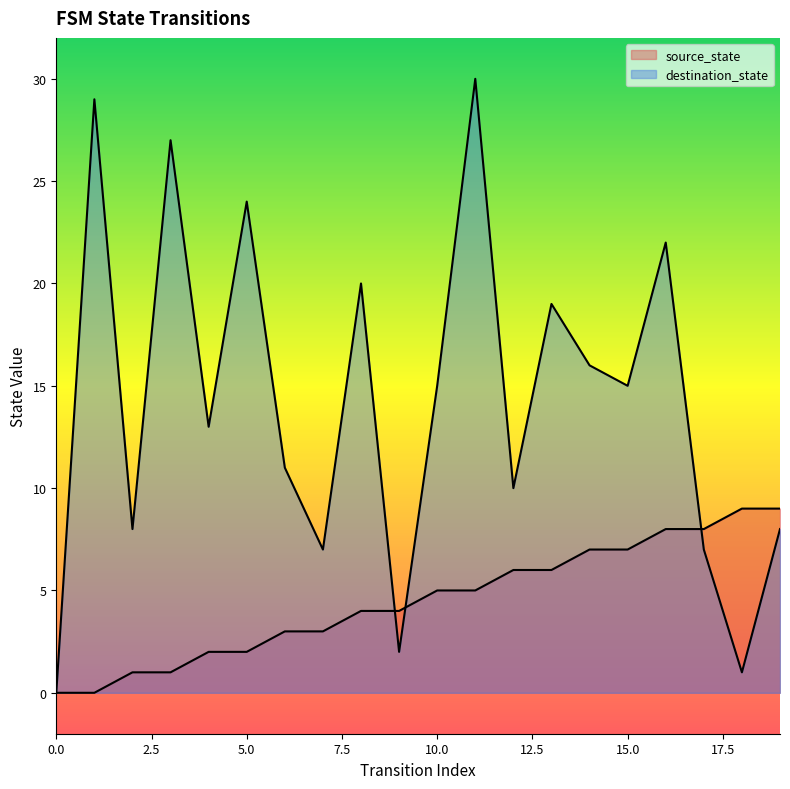

At which label does source_state first exceed 5?

12